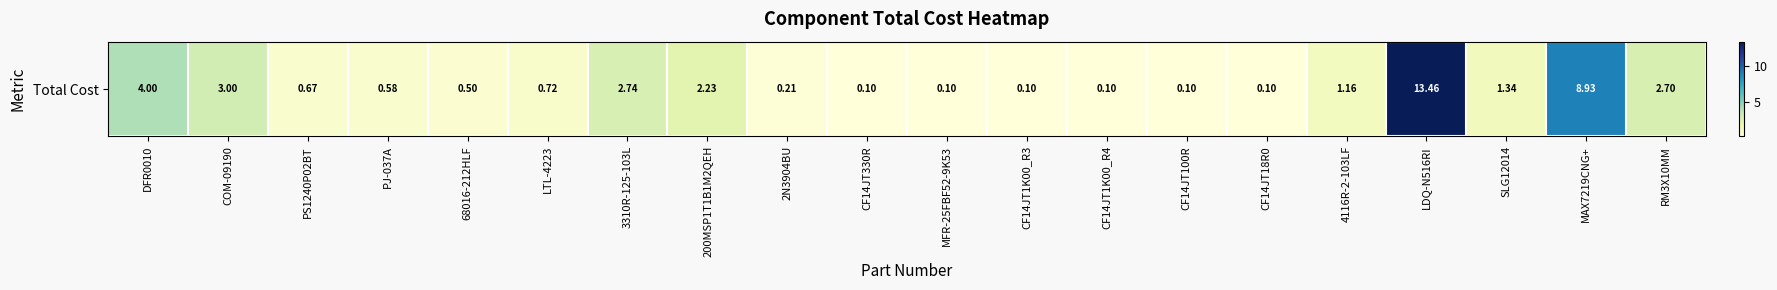

What value does the data have at SLG12014?

1.3